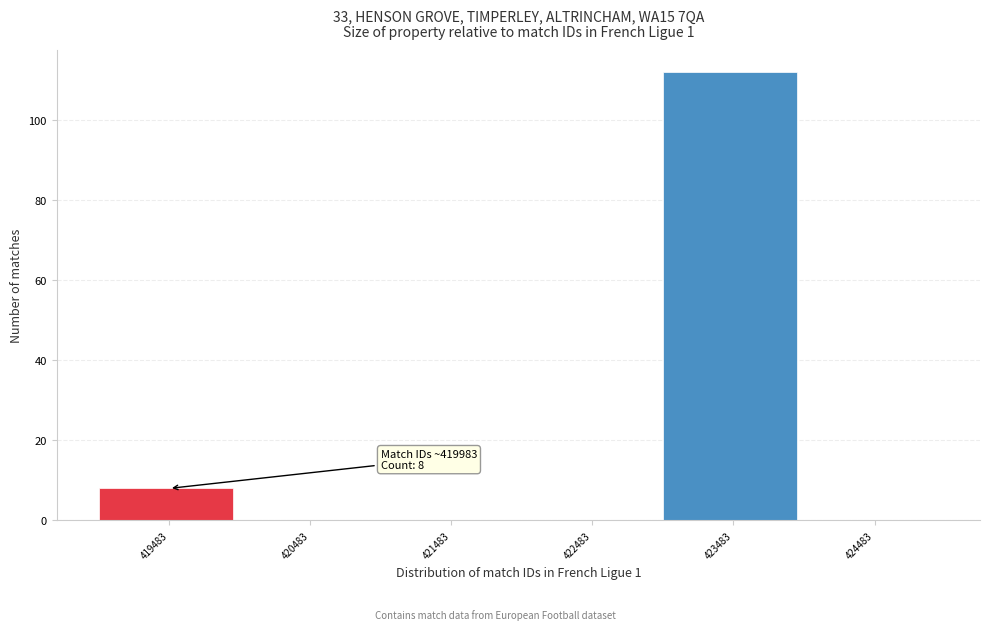

Reading right to left, what are all the values shown in this chart?

424483=0	423483=112	422483=0	421483=0	420483=0	419483=8